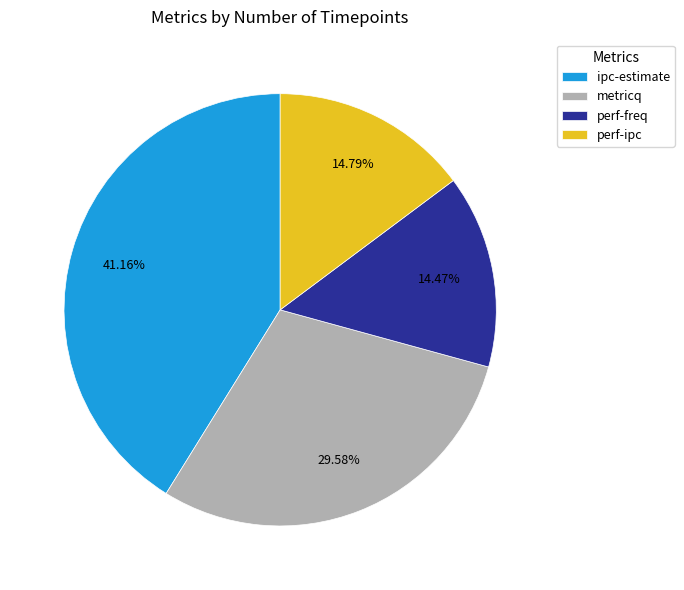

To the nearest percent, what percentage of the pie is ipc-estimate?

41%